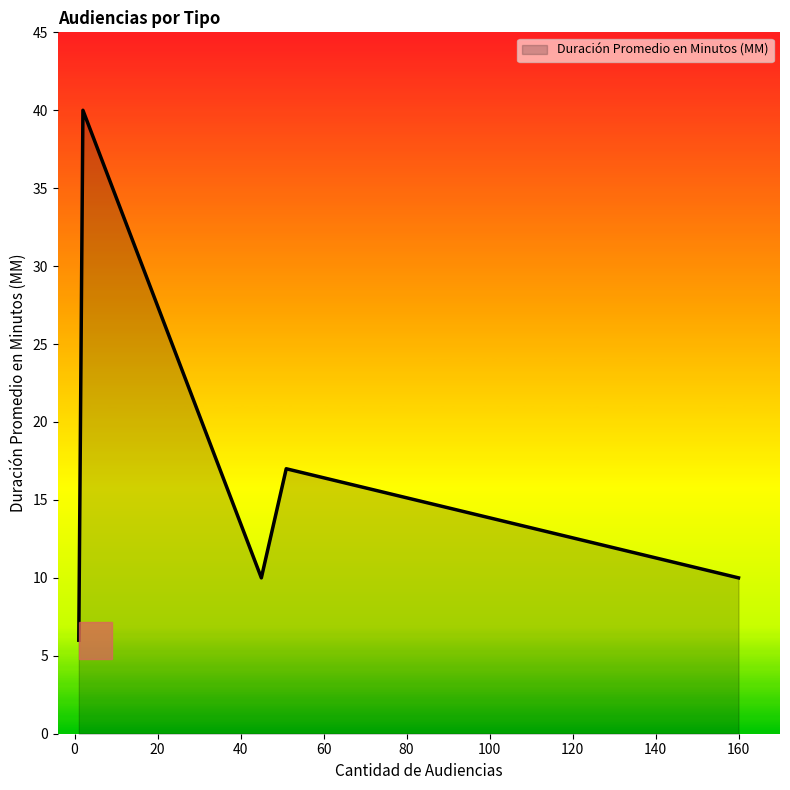

What is the greatest value displayed?

40